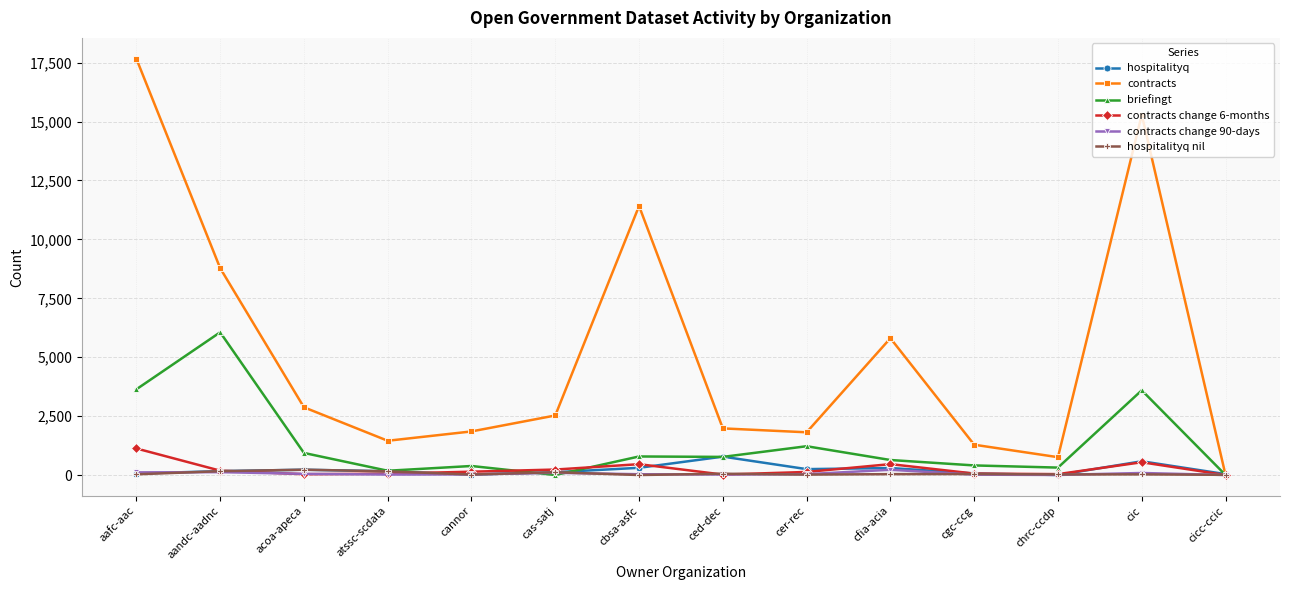

Read the briefingt value at aandc-aadnc.

6058